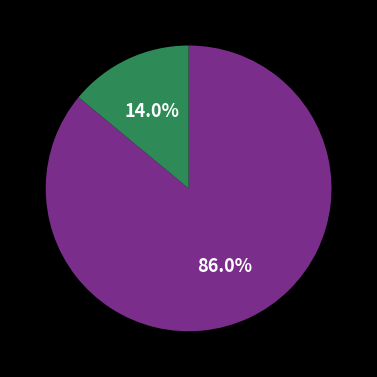

Does any single category account for the majority?

Yes